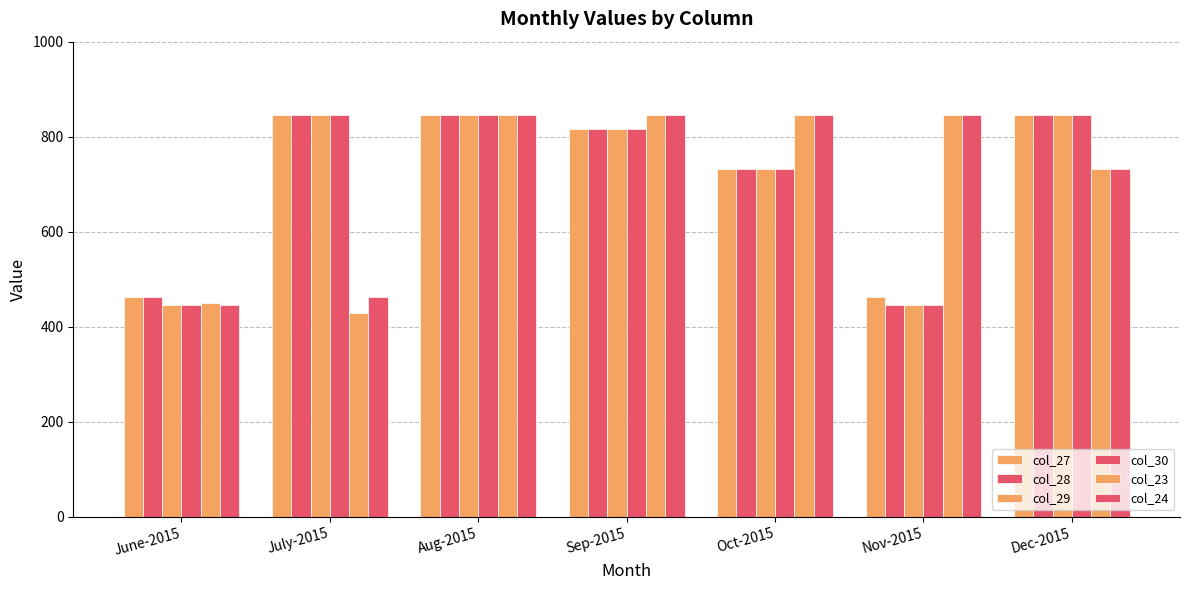

True or false: col_29 has a value of 732 at Oct-2015.

True